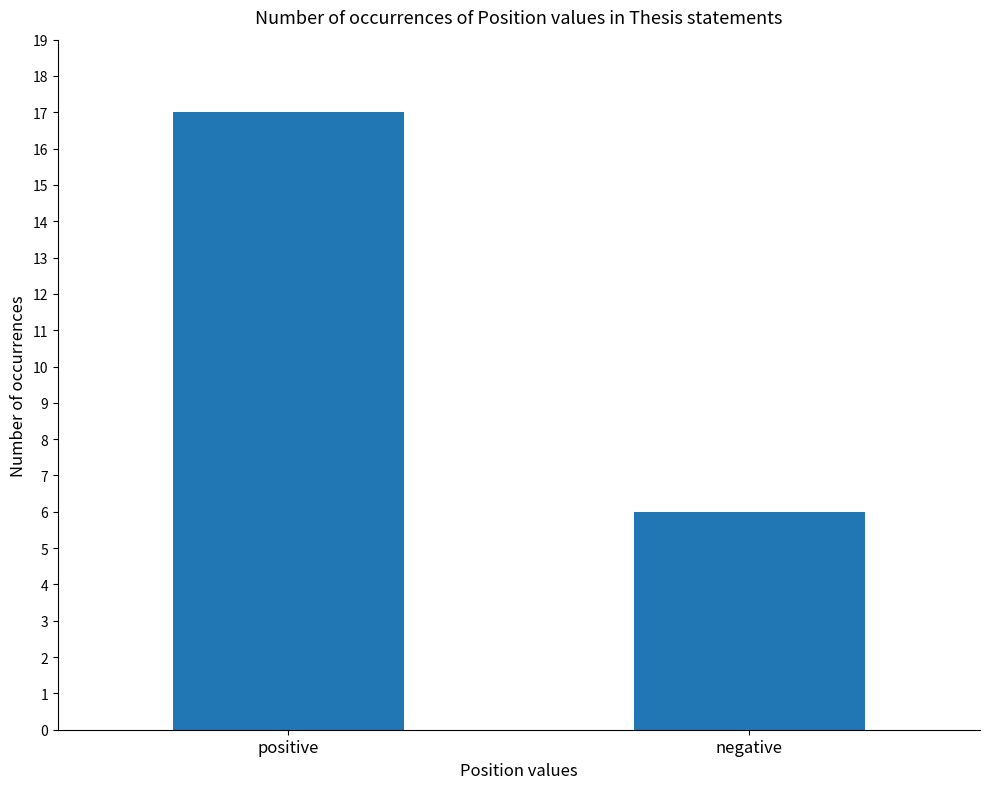

The value at negative is 2. True or false?

False